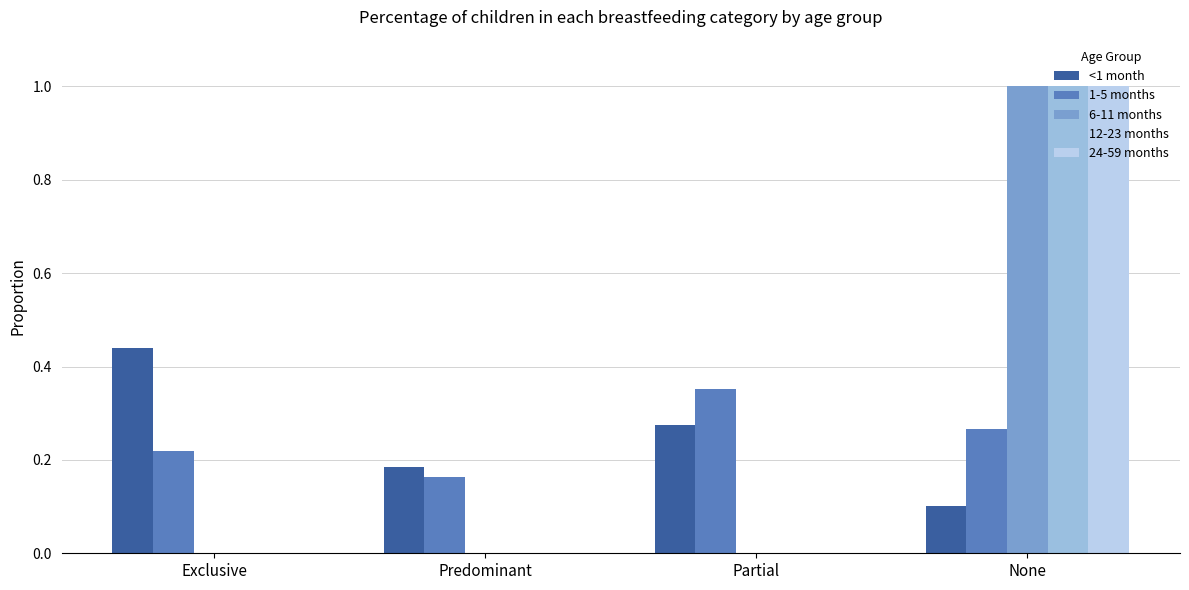

Rank the series at Predominant from lowest to highest value.

6-11 months, 12-23 months, 24-59 months, 1-5 months, <1 month